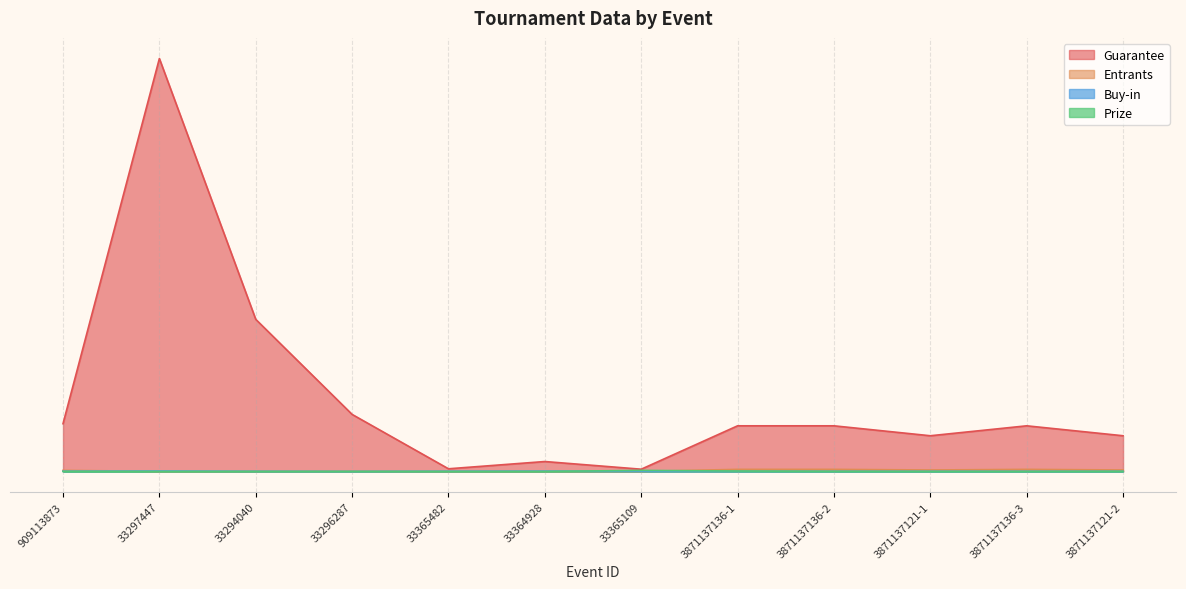

Between 909113873 and 33365482, which series saw the biggest shift?

Guarantee